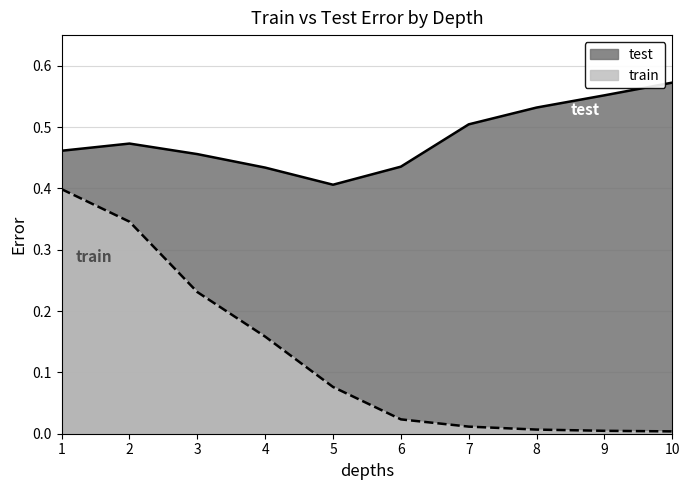

True or false: test has a value of 0.7 at 2.

False